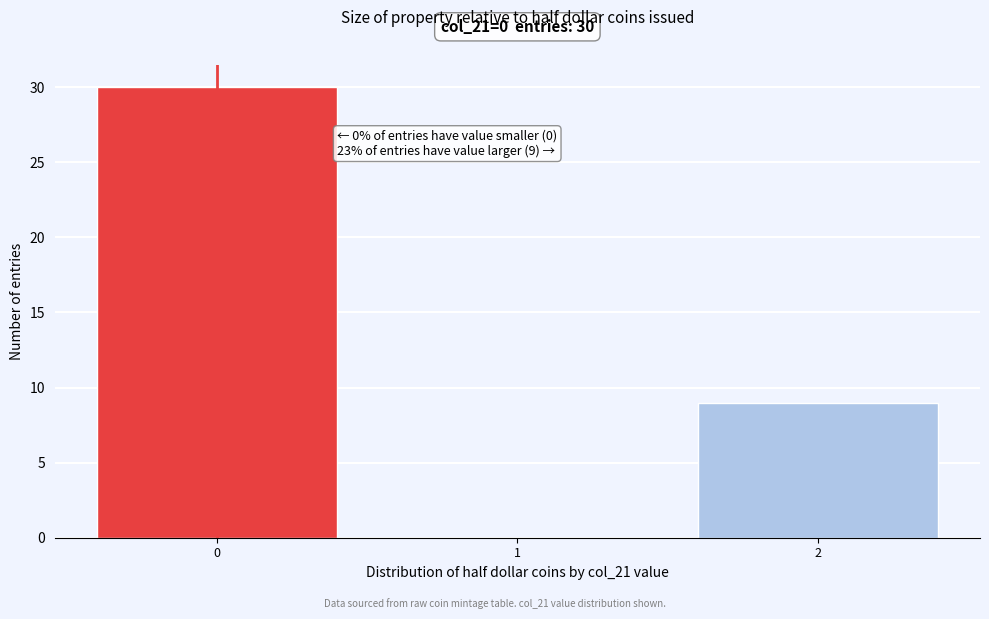

Reading right to left, list all the values displayed in this chart.

2=9	1=0	0=30